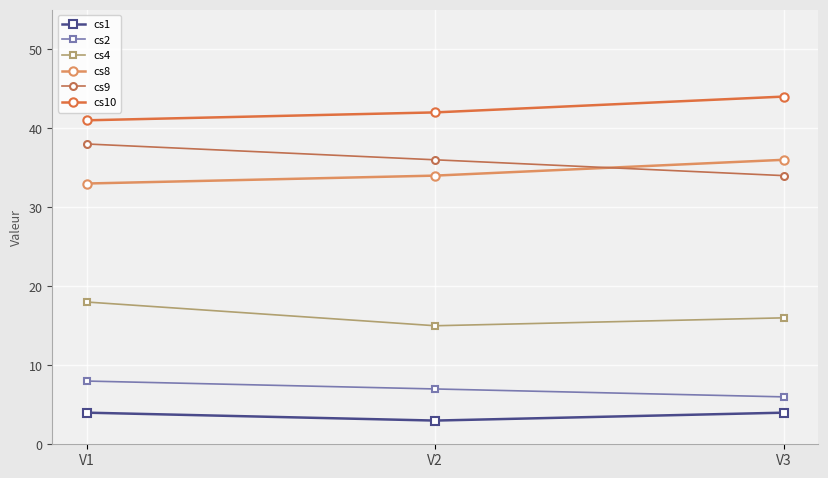

Which series has the largest total across all categories?

cs10